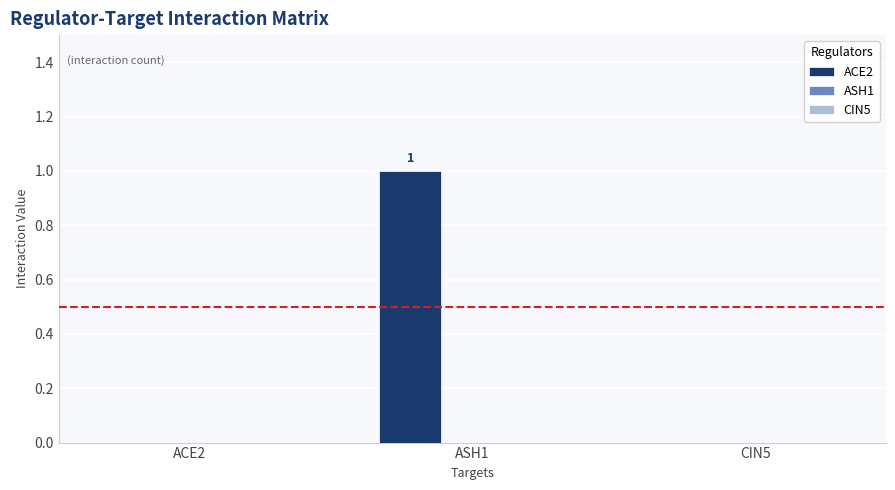

The chart shows a value of 1 at ASH1. True or false?

True